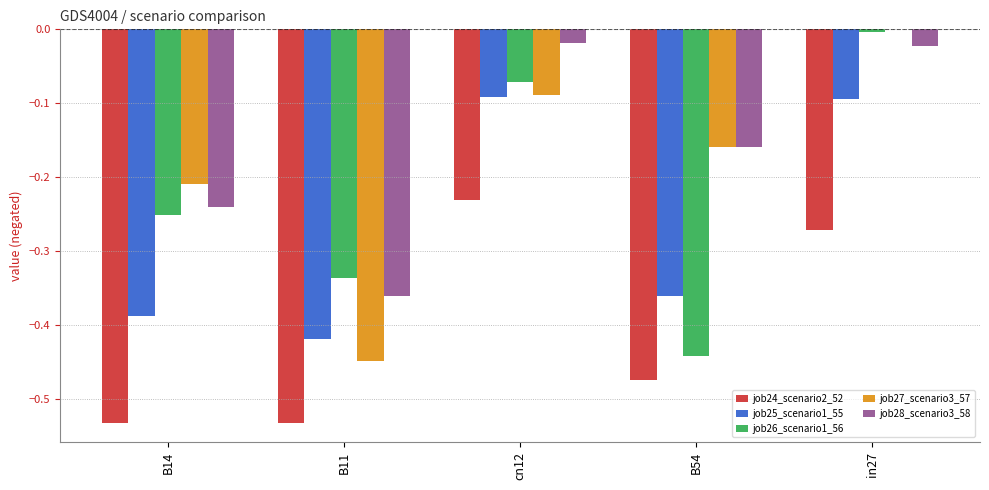

Is the value of job26_scenario1_56 at in27 greater than the value of job25_scenario1_55 at in27?

Yes